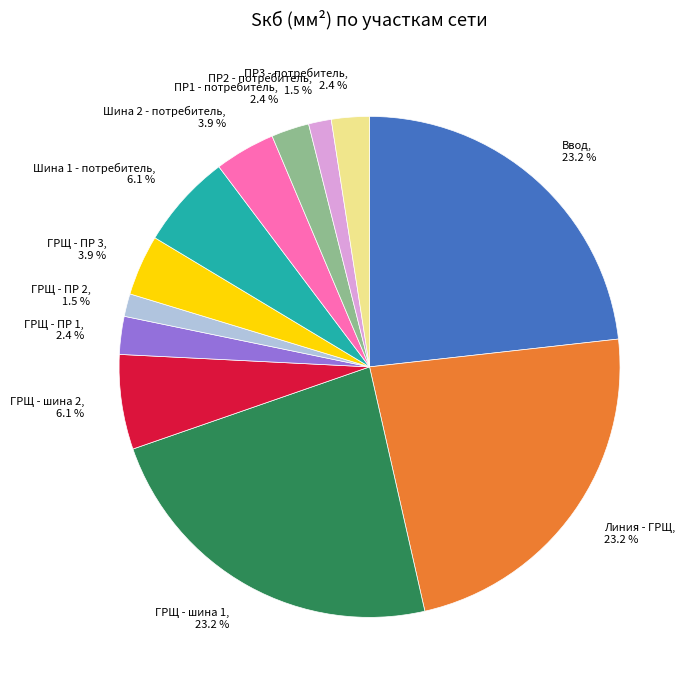

To the nearest percent, what is the average slice percentage?

8%